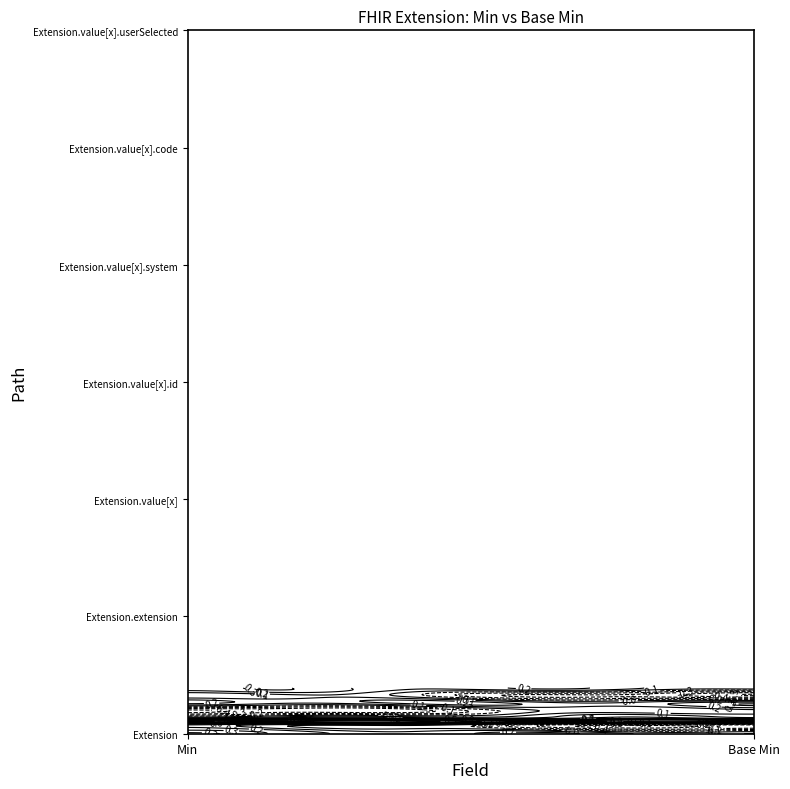

What is the difference between the highest and lowest values at 0?

1